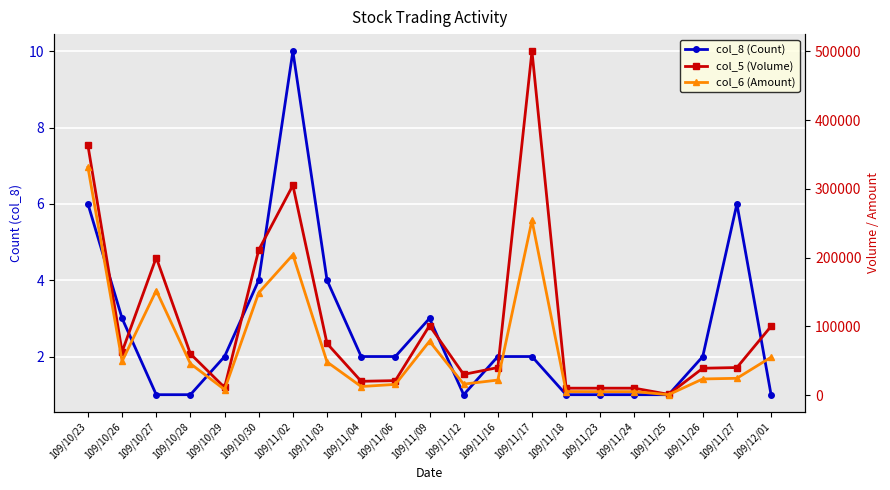

How many col_8 (Count) values are between 1 and 3?

16